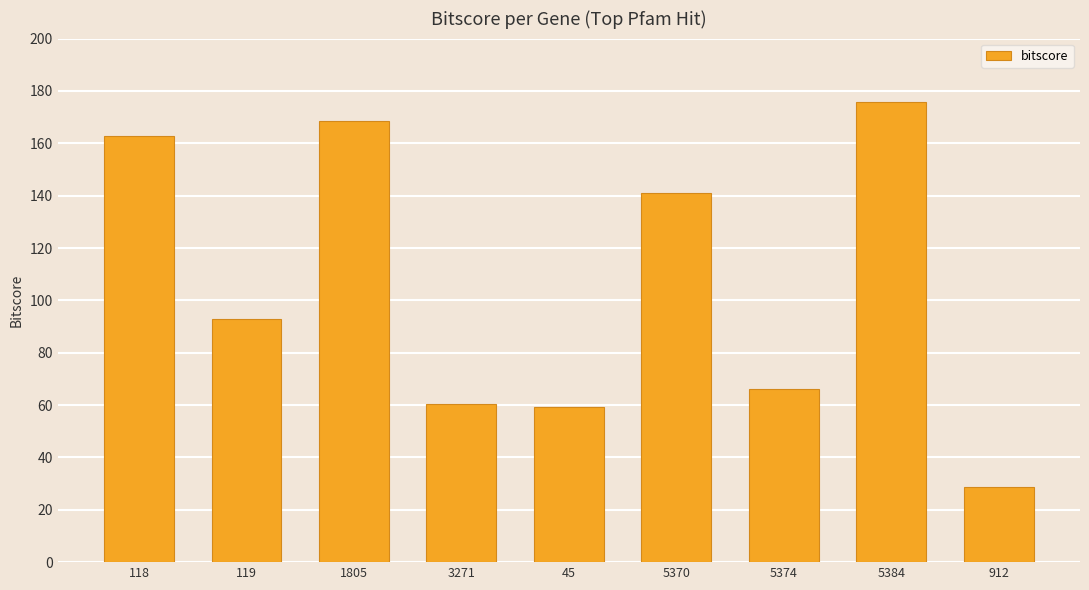

What is the sum of all values?

955.4